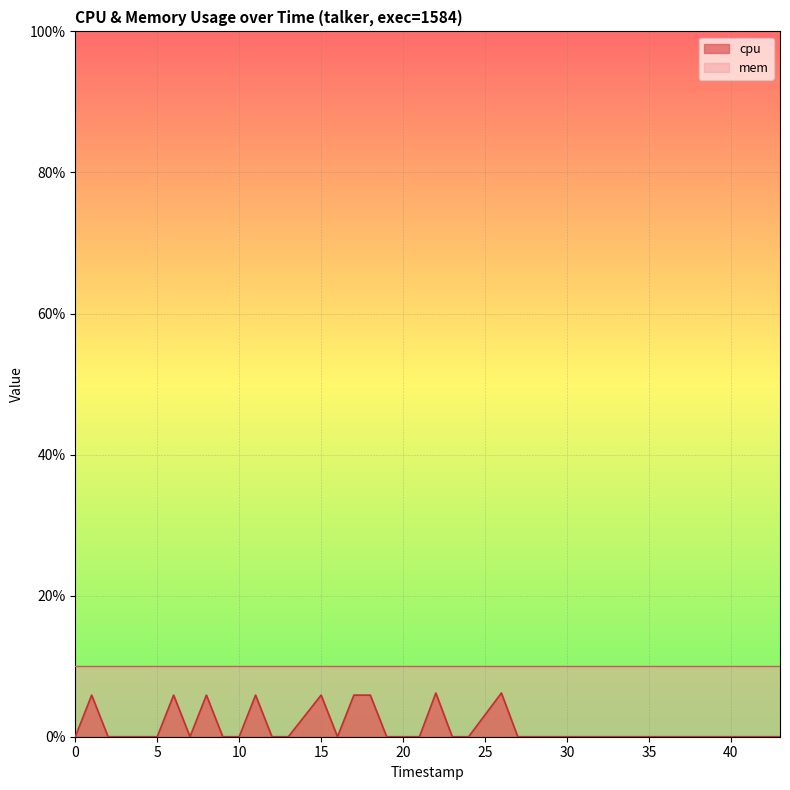

The value at 26 is -2.5. True or false?

False